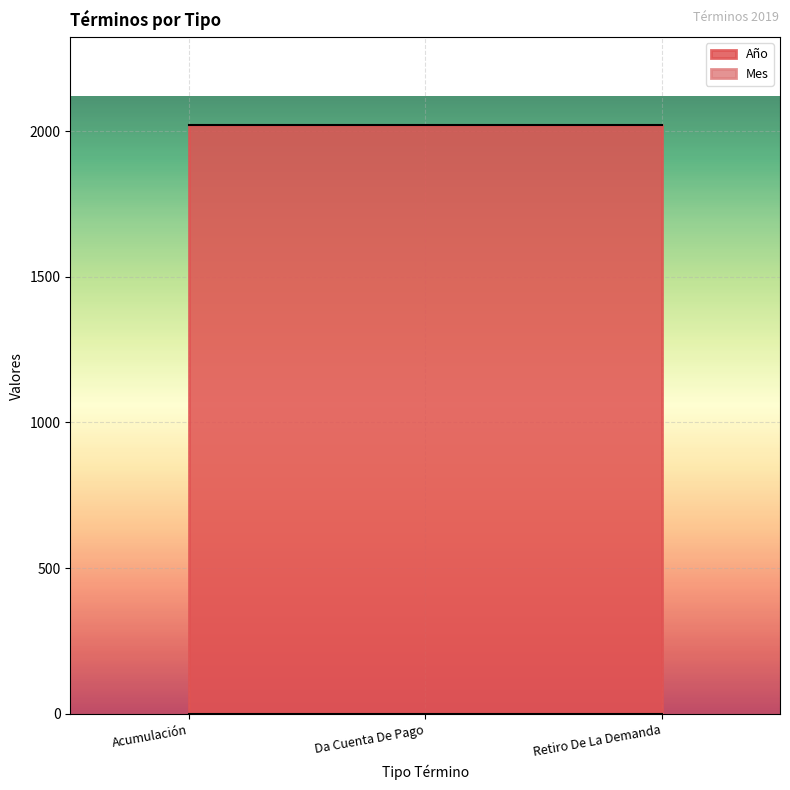

What position from the left is Acumulación?

1